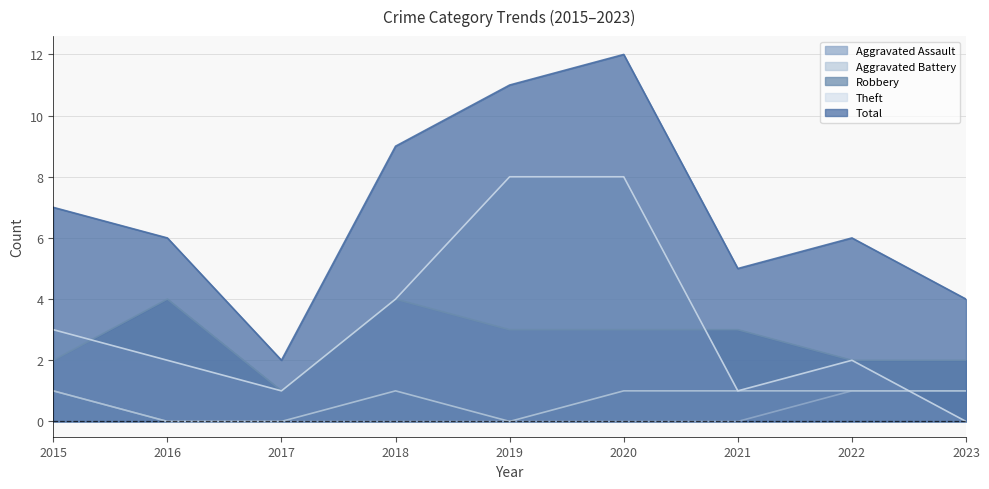

Which series has the widest spread of values?

Total